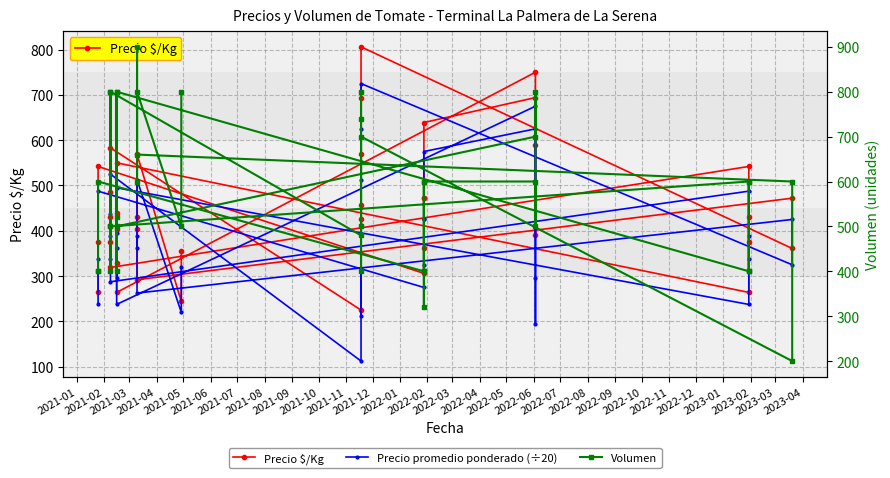

What are all the series names shown in the legend?

Precio $/Kg, Precio promedio ponderado (÷20), Volumen